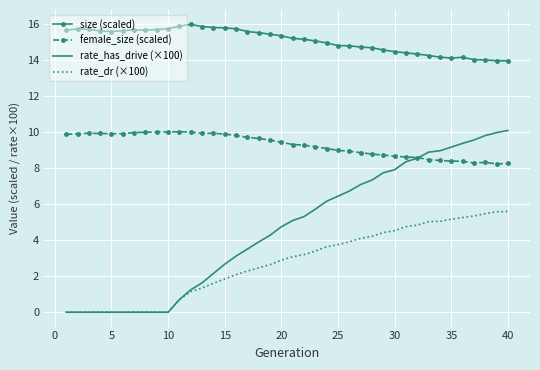

What is the highest value of the female_size (scaled) series?

10.0